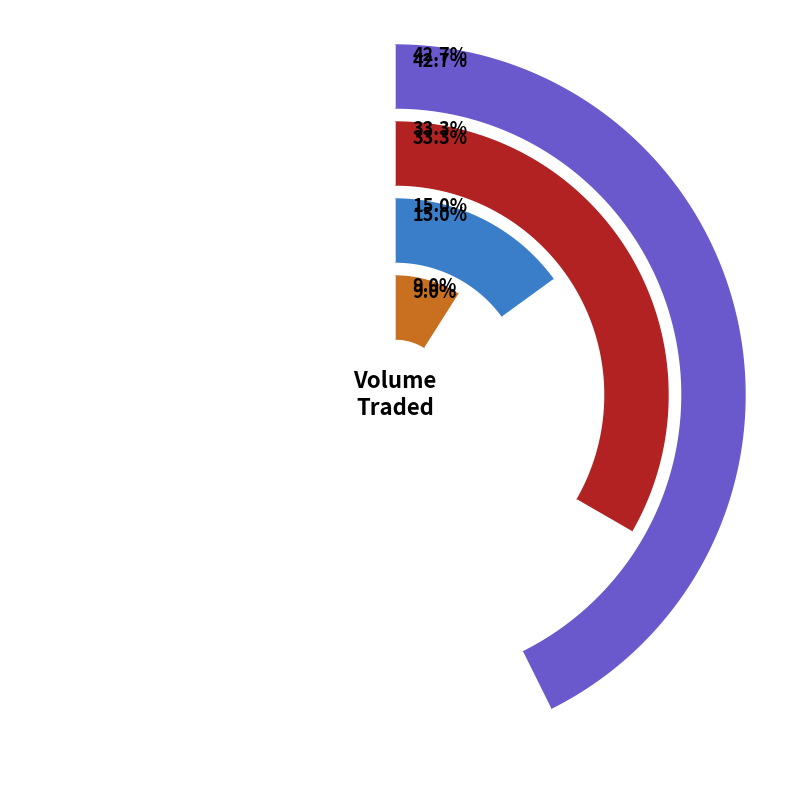

Does any single category account for the majority?

No